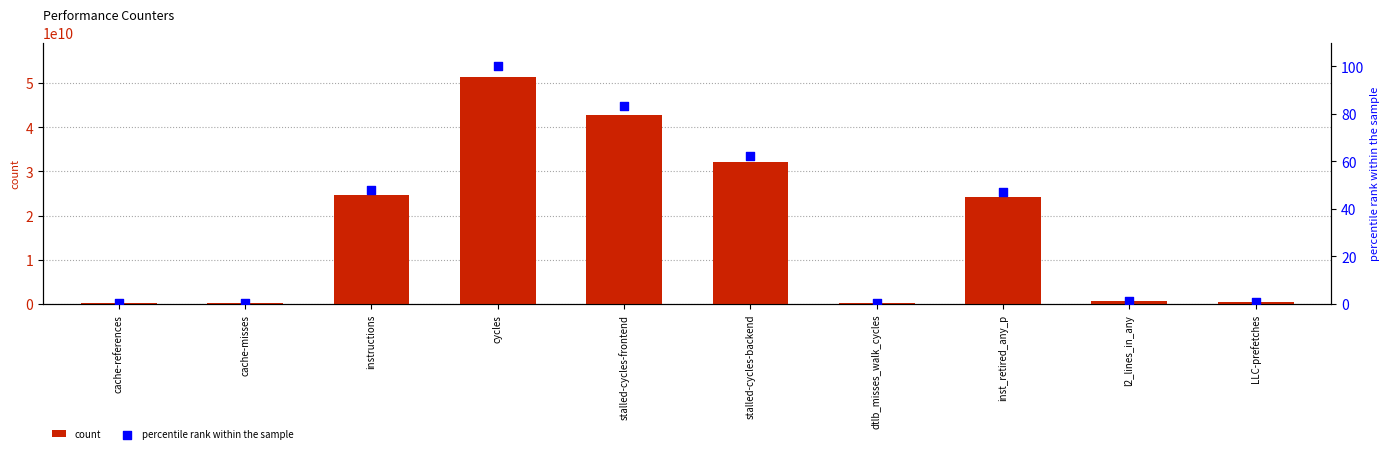

Which series has the largest total across all categories?

count